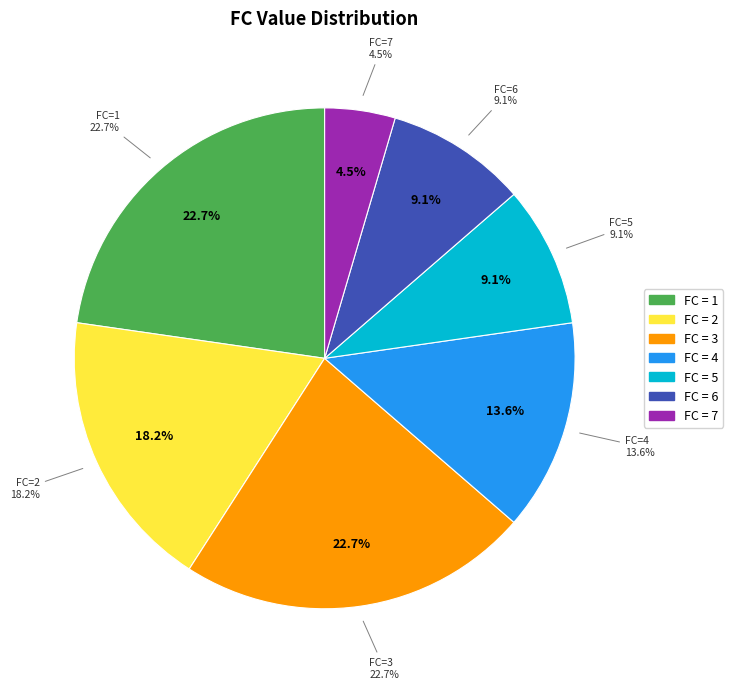

Approximately how many times larger is the value at 4 compared to 7?

3.0